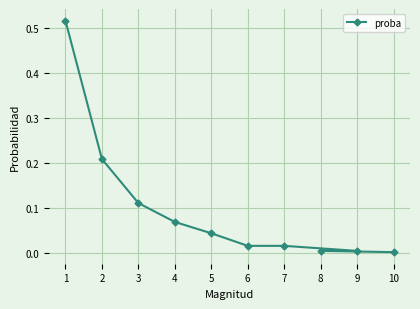

Between 4 and 5, which is larger?

4